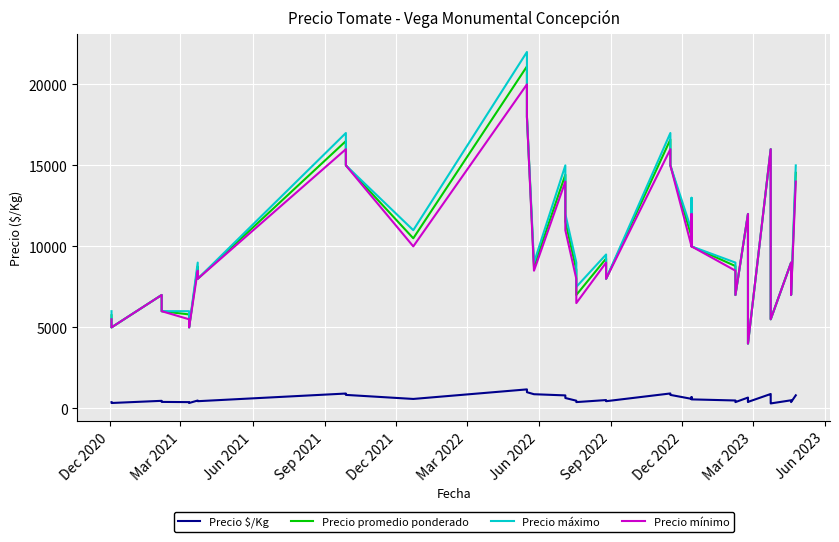

What are all the series names shown in the legend?

Precio $/Kg, Precio promedio ponderado, Precio máximo, Precio mínimo